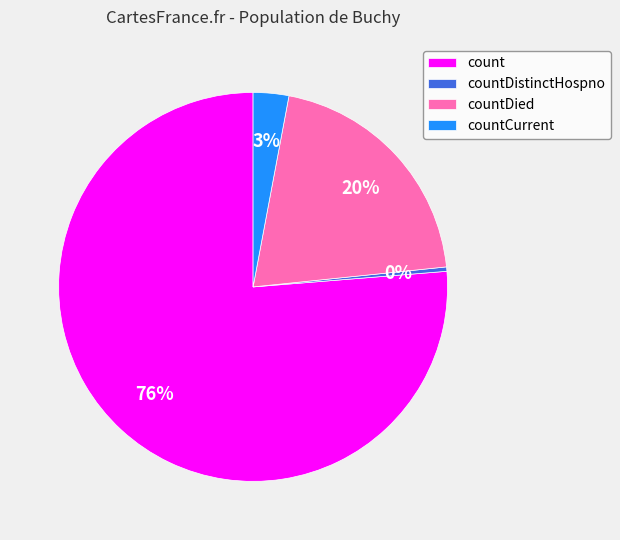

True or false: count accounts for 76% of the total.

True